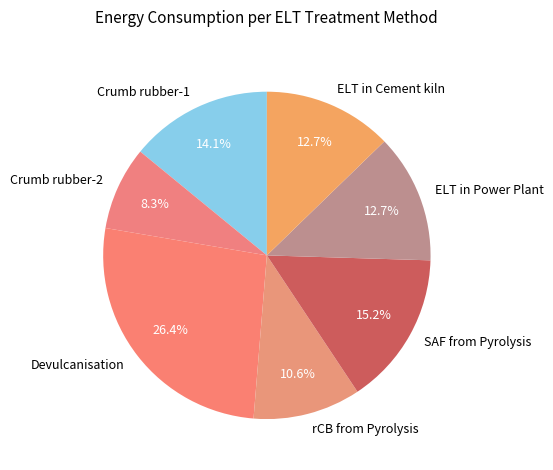

Between SAF from Pyrolysis and Devulcanisation, which is larger?

Devulcanisation